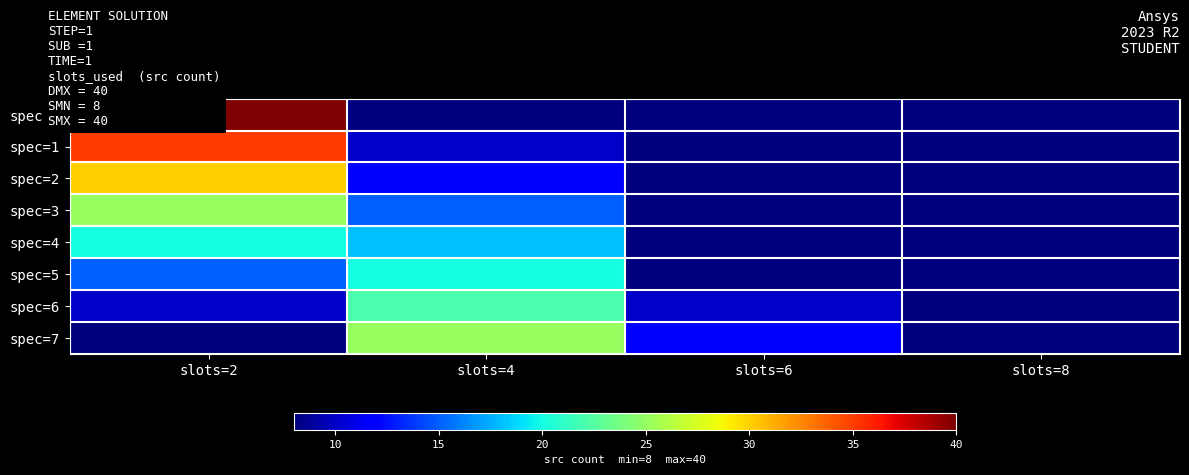

Which series has the largest total across all categories?

spec=0